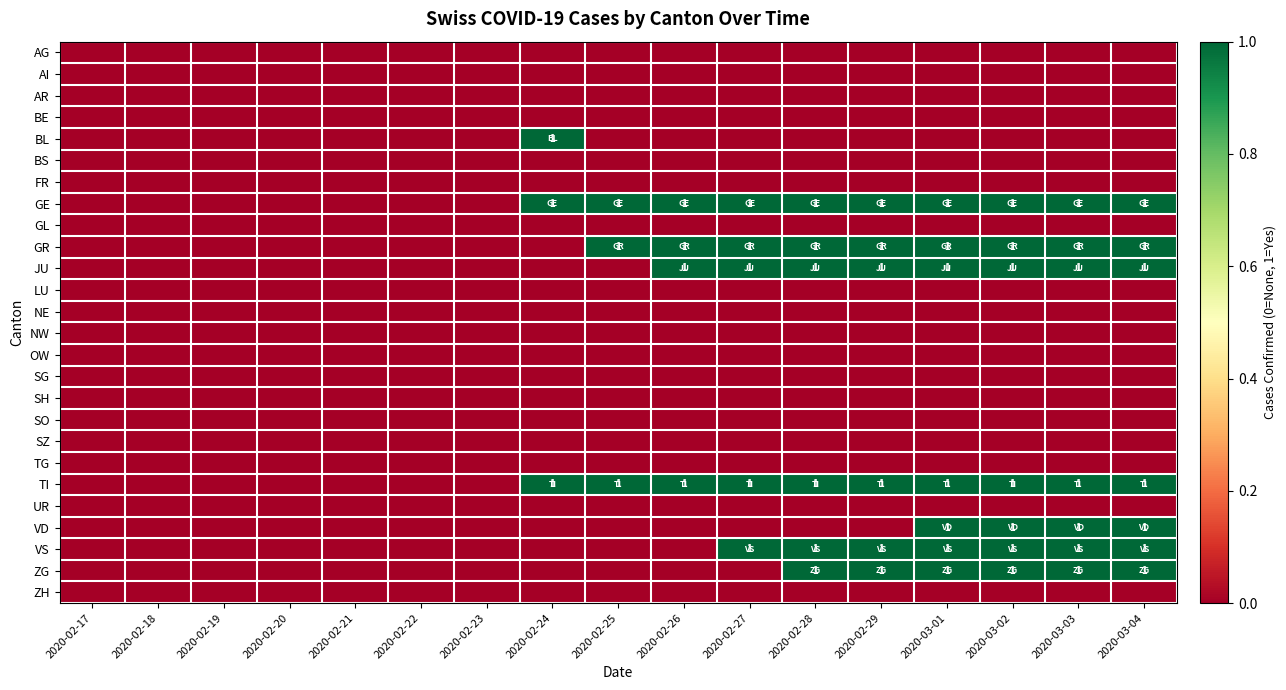

What is the total value across all series at 2020-03-02?

7